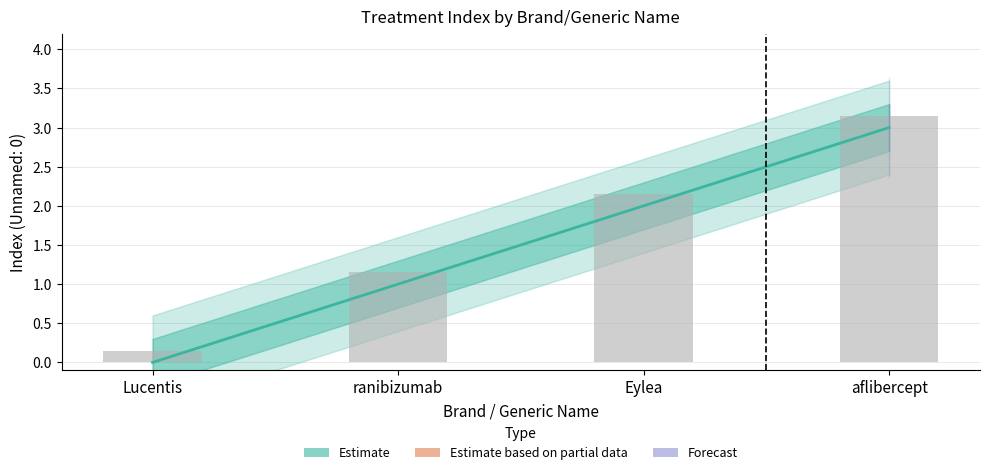

What is the value of the 1st bar from the left?

0.1